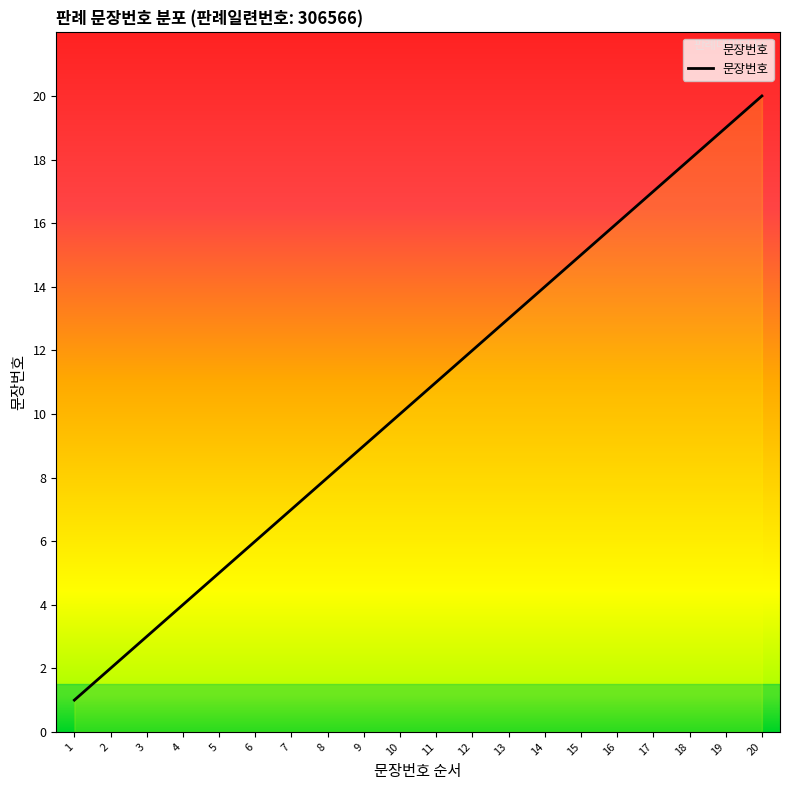

What is the maximum value shown in the chart?

20